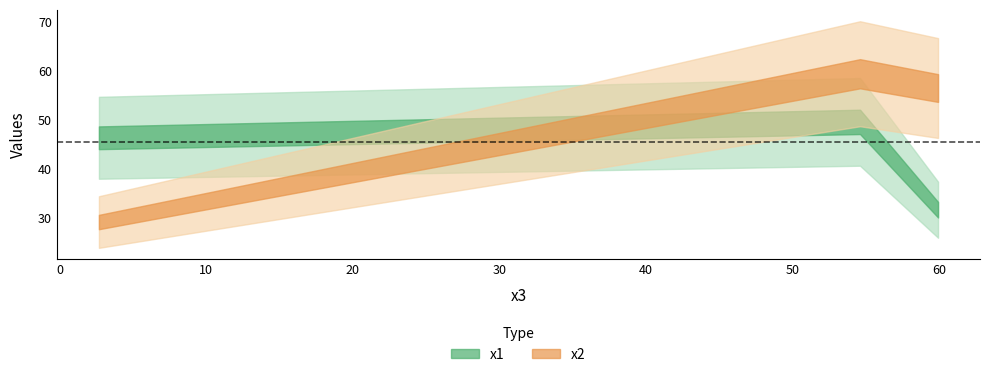

The value of x1 at 2.69208887 is 83.2. True or false?

False